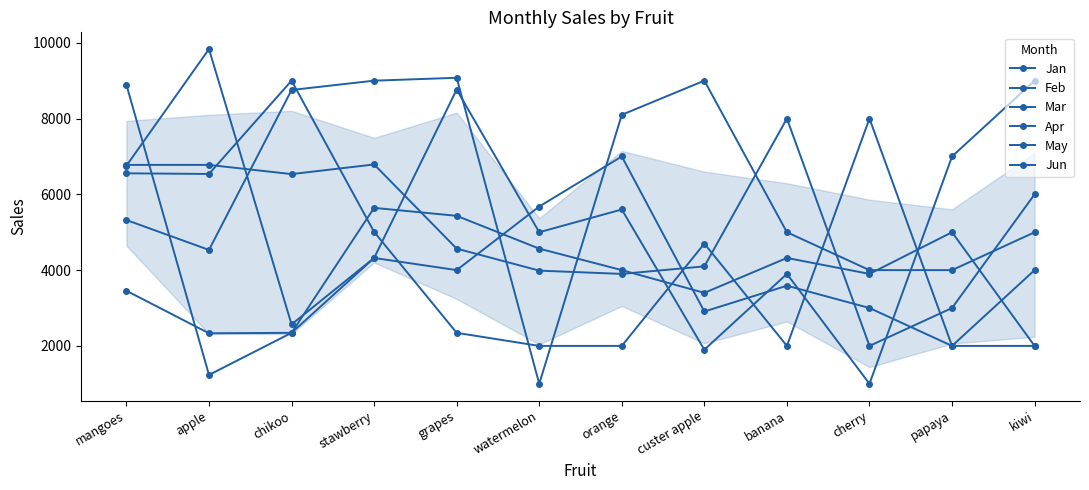

Rank the categories by Jun value from lowest to highest.

apple, papaya, chikoo, custer apple, cherry, banana, grapes, kiwi, stawberry, watermelon, orange, mangoes